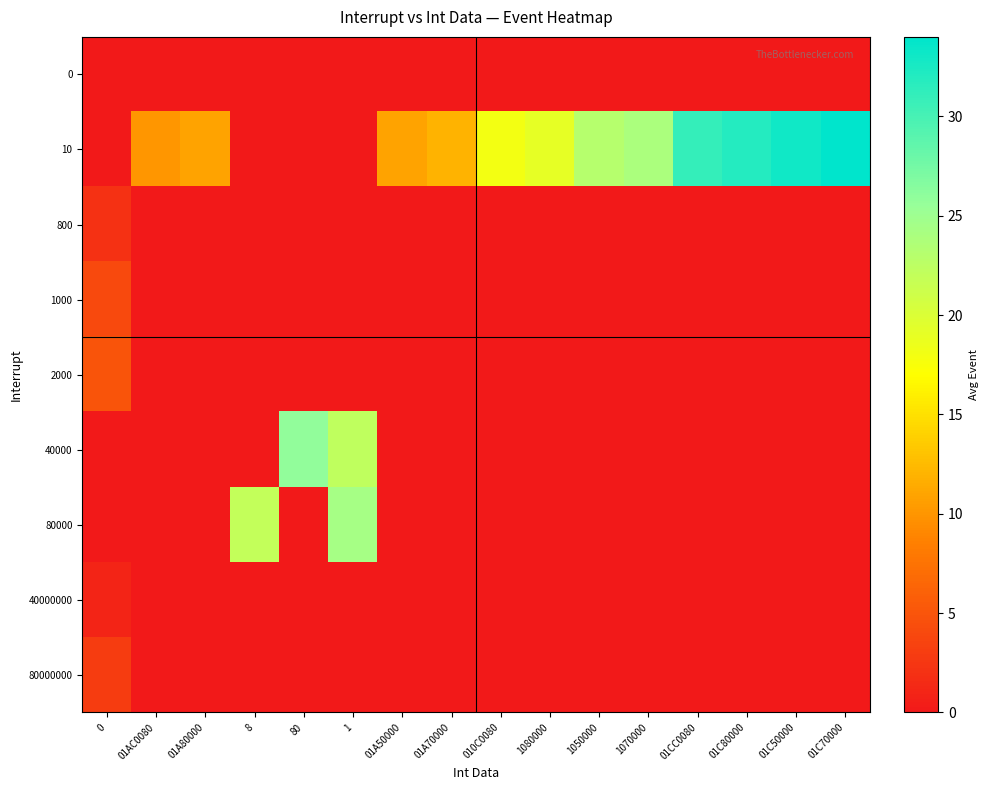

Count the number of data series in this chart.

9